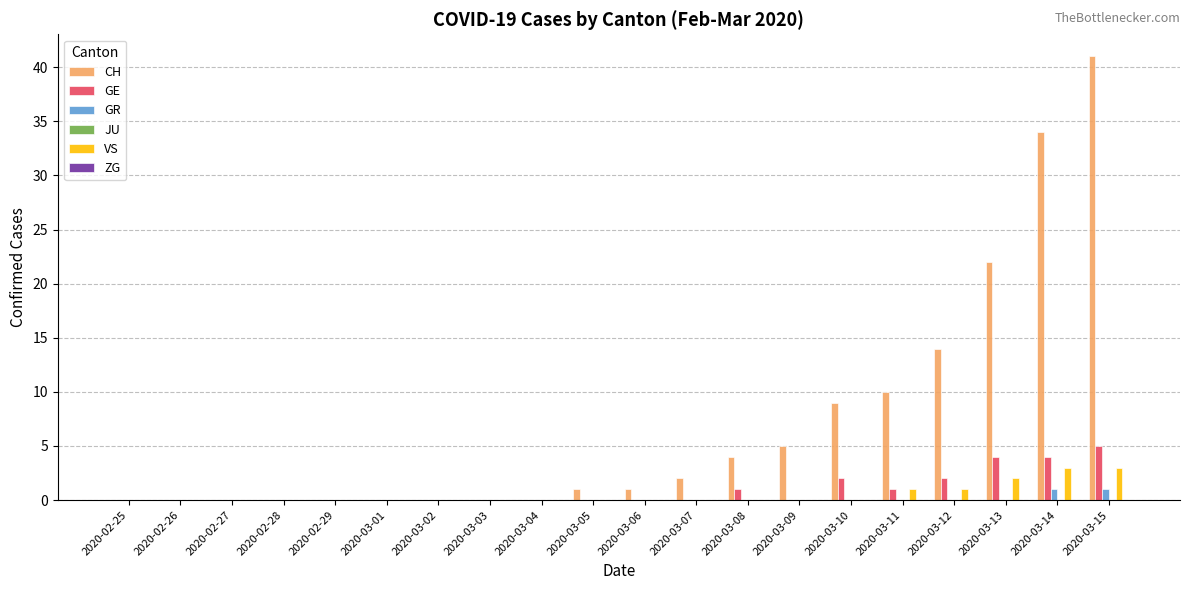

What is the maximum value shown in the chart?

41